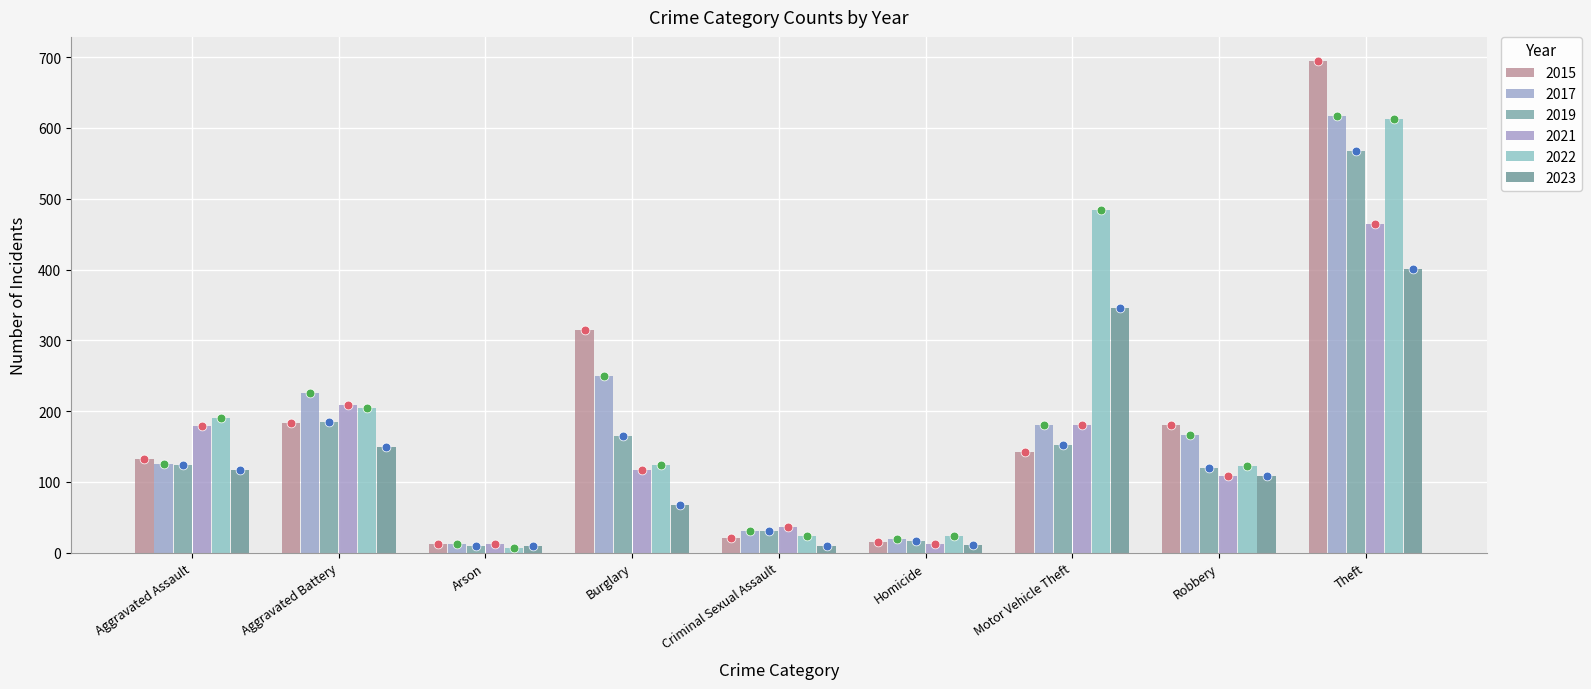

Is the value of 2019 at Aggravated Assault greater than the value of 2023 at Homicide?

Yes